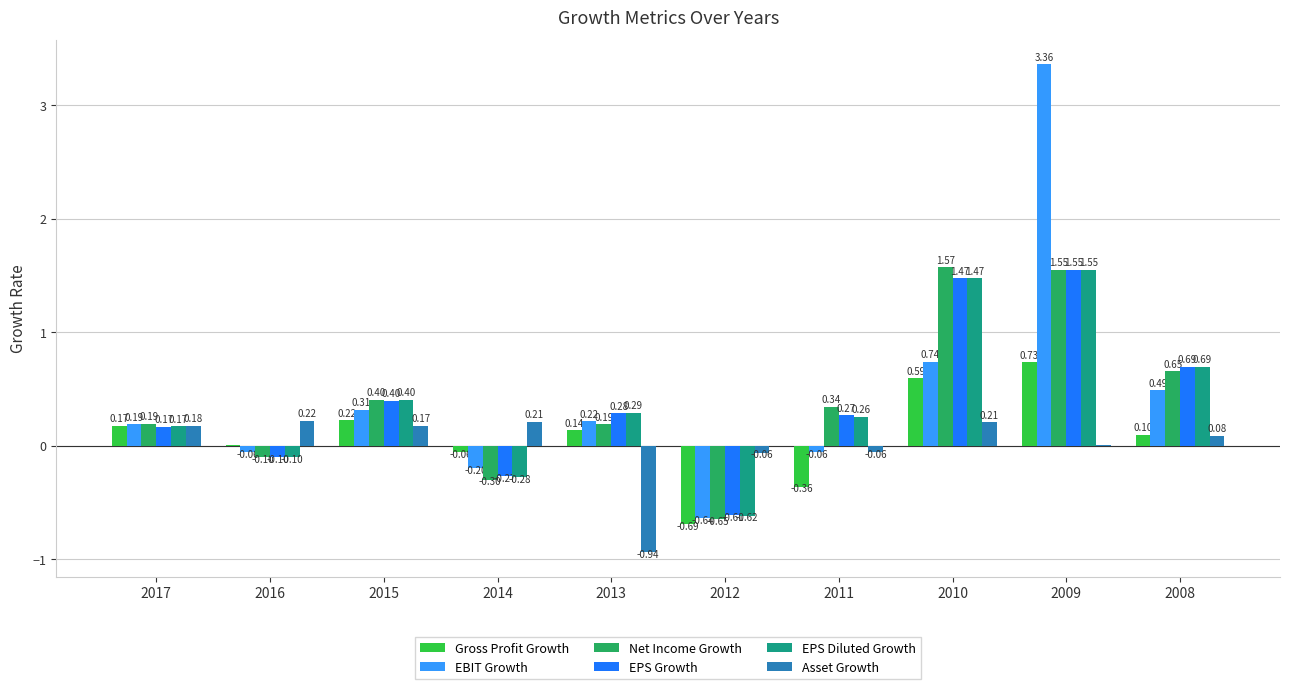

Are the bars horizontal?

No